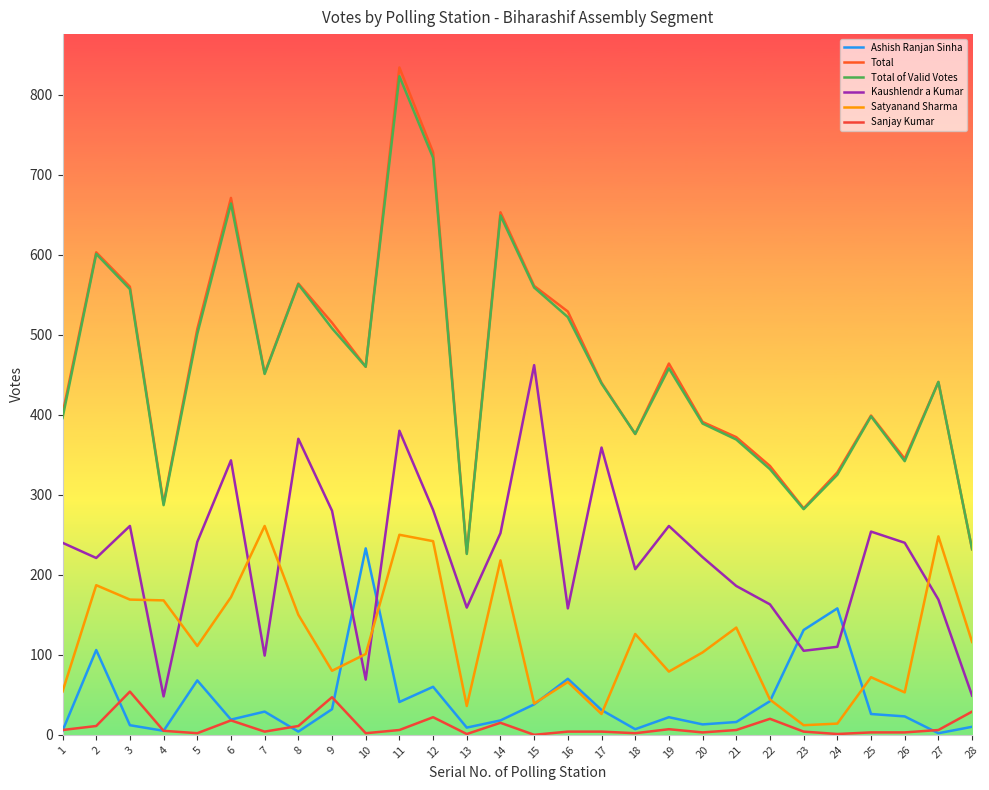

Does the chart have visible grid lines?

No